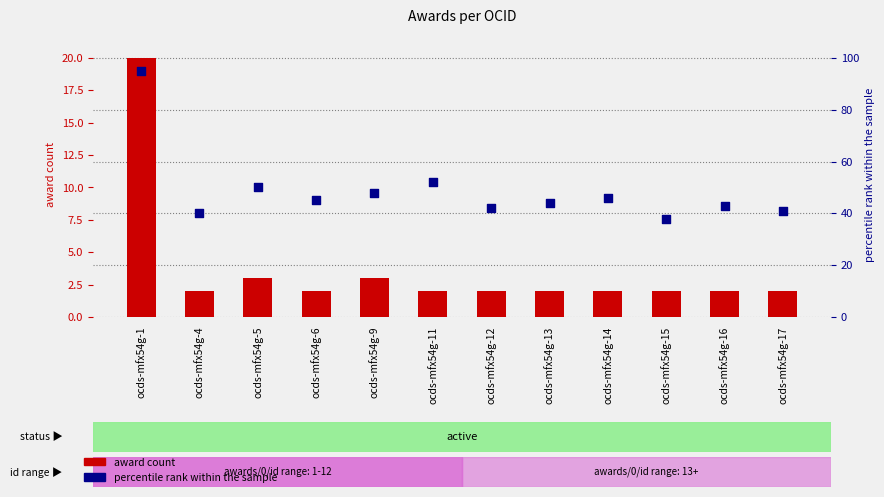

Which series has the largest Y range (max minus min)?

percentile rank within the sample